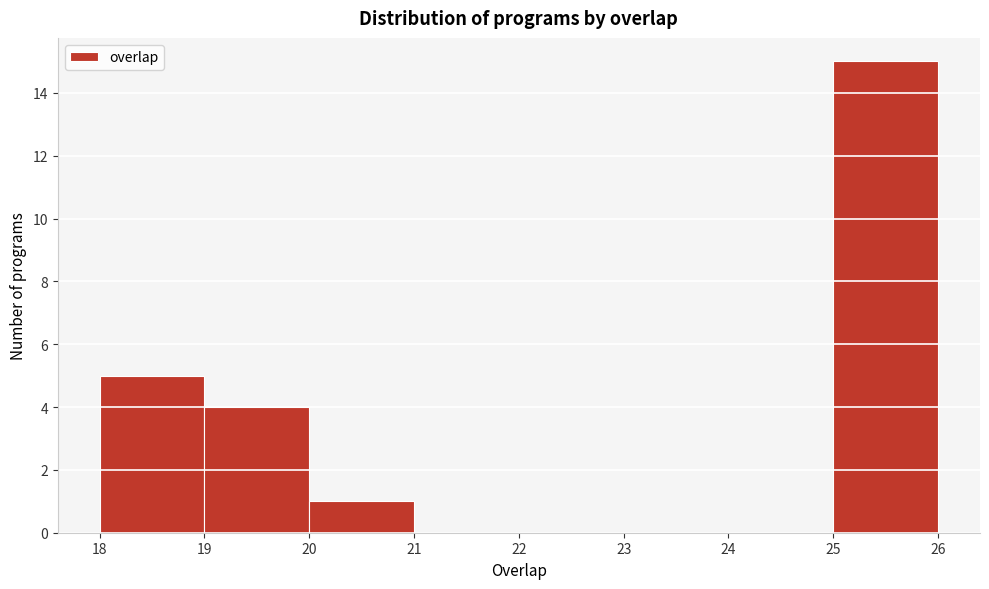

Reading left to right, list every bar in this chart as the range it spans on the x-axis followed by its height. The values are not printed on the chart, so give them approximately, as read against the axis.

18 to 19: 5
19 to 20: 4
20 to 21: 1
21 to 22: 0
22 to 23: 0
23 to 24: 0
24 to 25: 0
25 to 26: 15